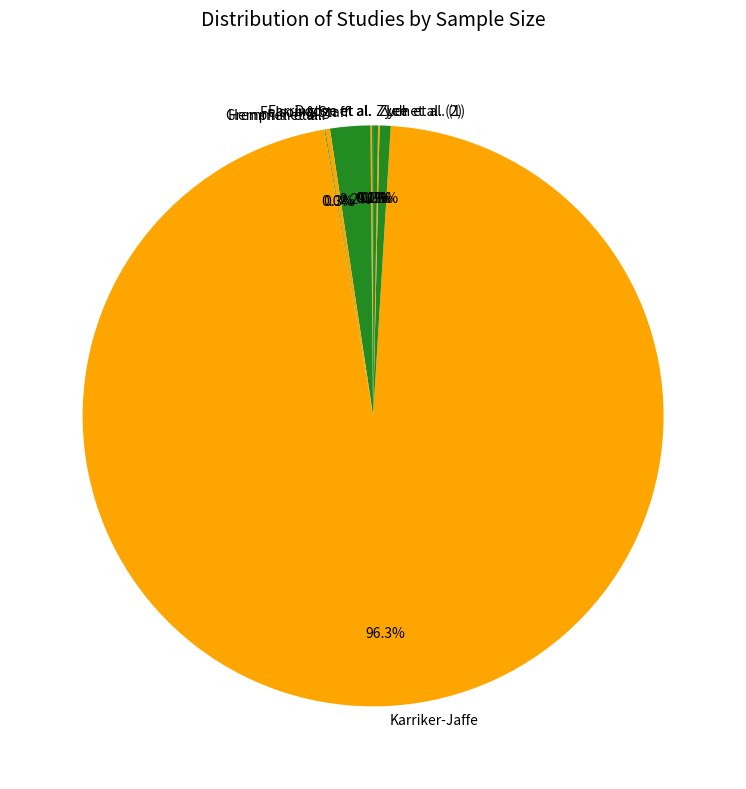

The Karriker-Jaffe slice represents 96% of the pie. True or false?

True